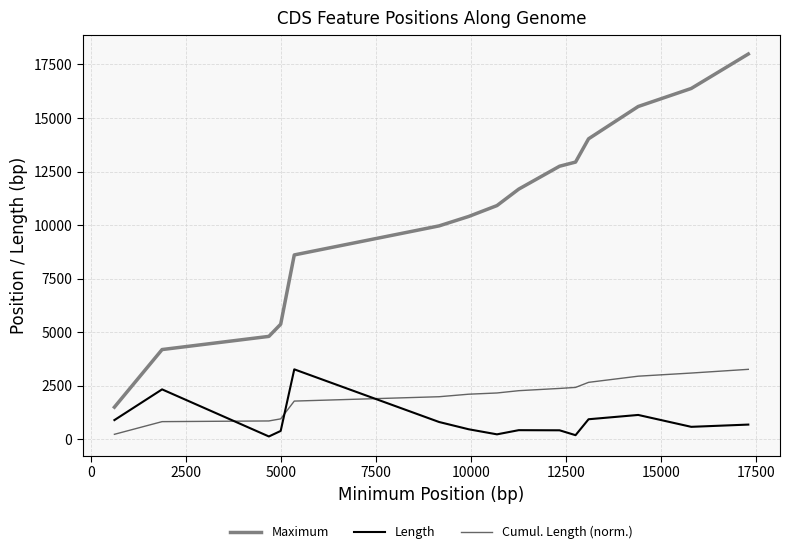

True or false: Length and Cumul. Length (norm.) cross at least once.

True